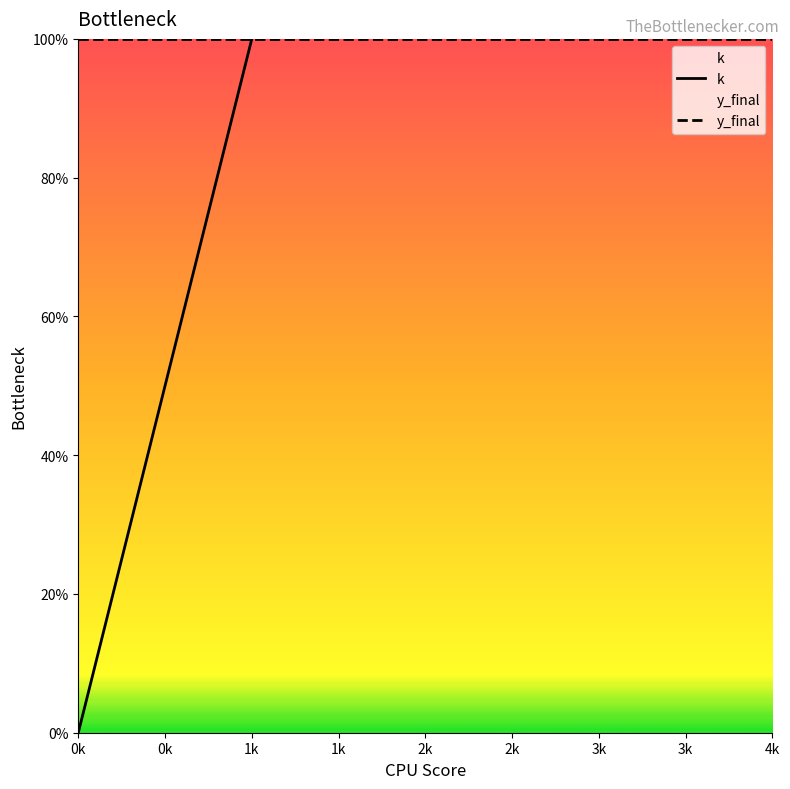

The value of y_final at 3k is 2. True or false?

False